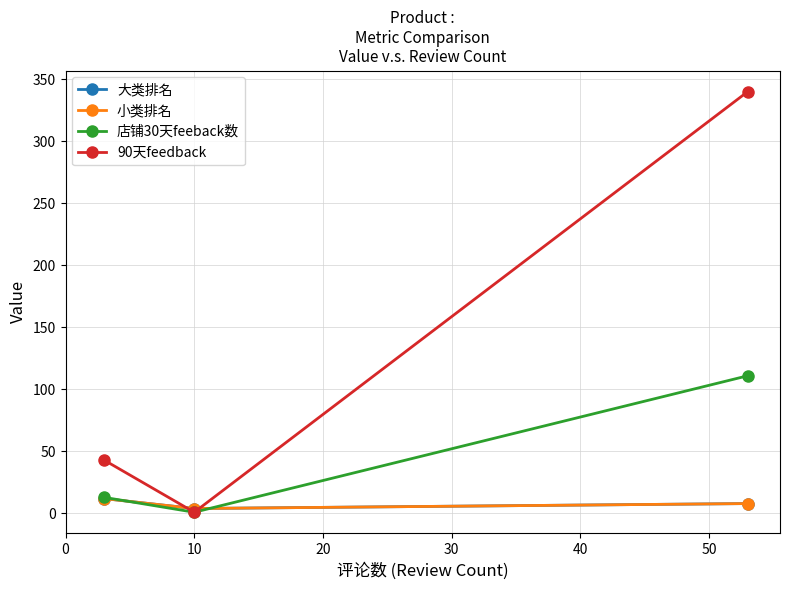

Does the chart have visible grid lines?

Yes